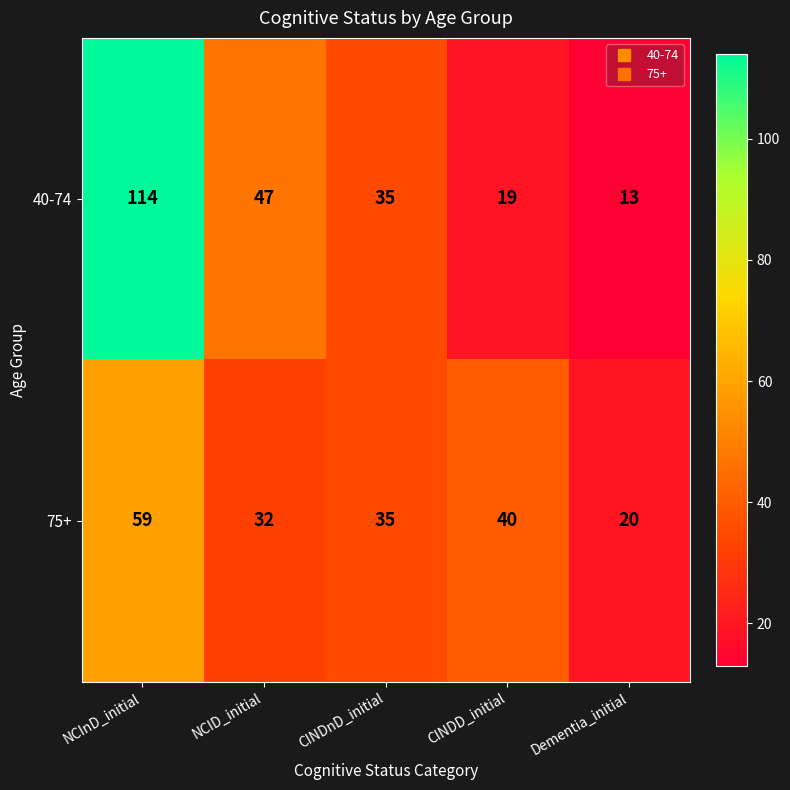

List the series in order of their overall mean, lowest first.

75+, 40-74